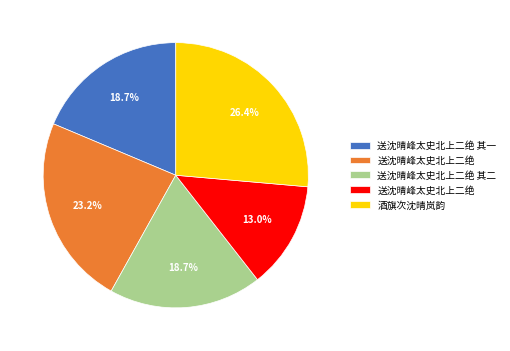

Does any single category account for the majority?

No